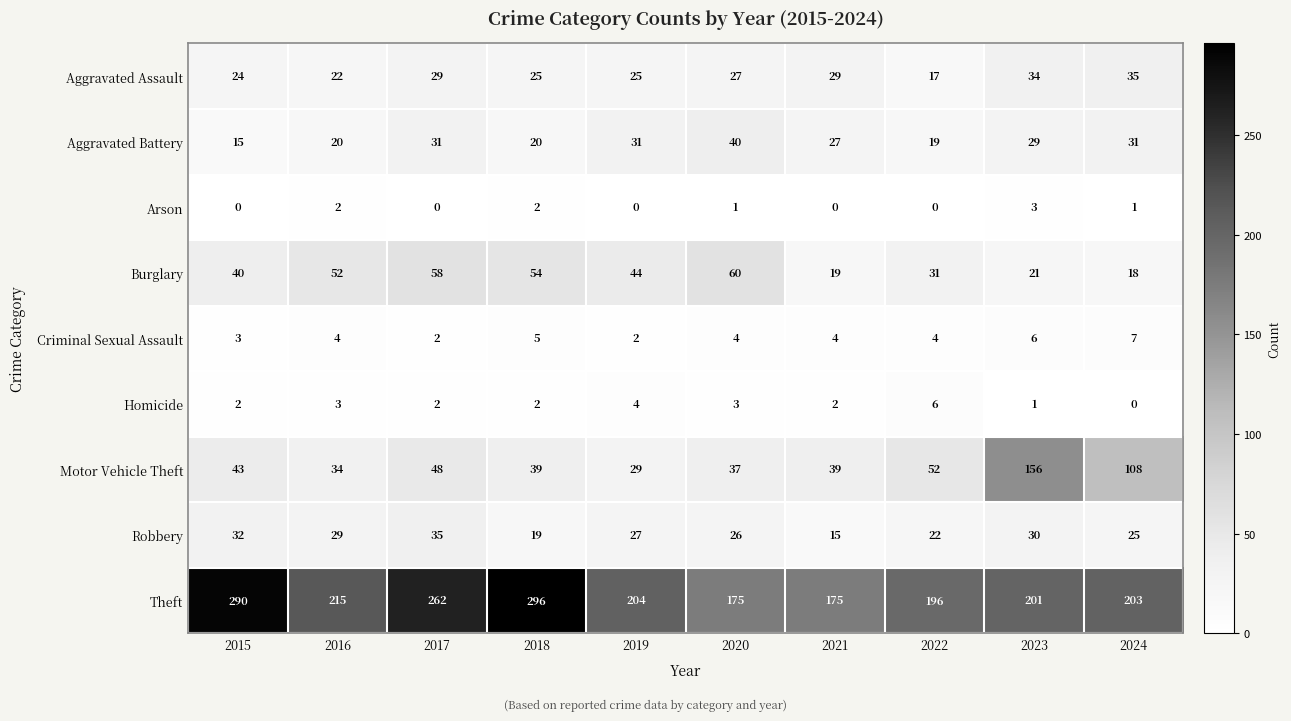

Which series changed the most between 2017 and 2022?

Theft